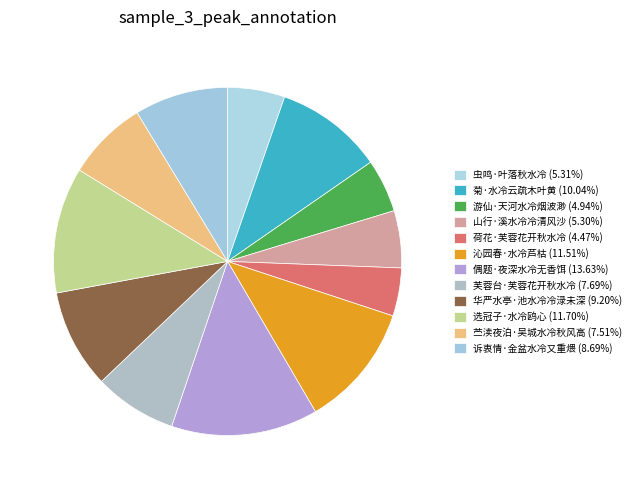

Count the number of slices in the pie.

12